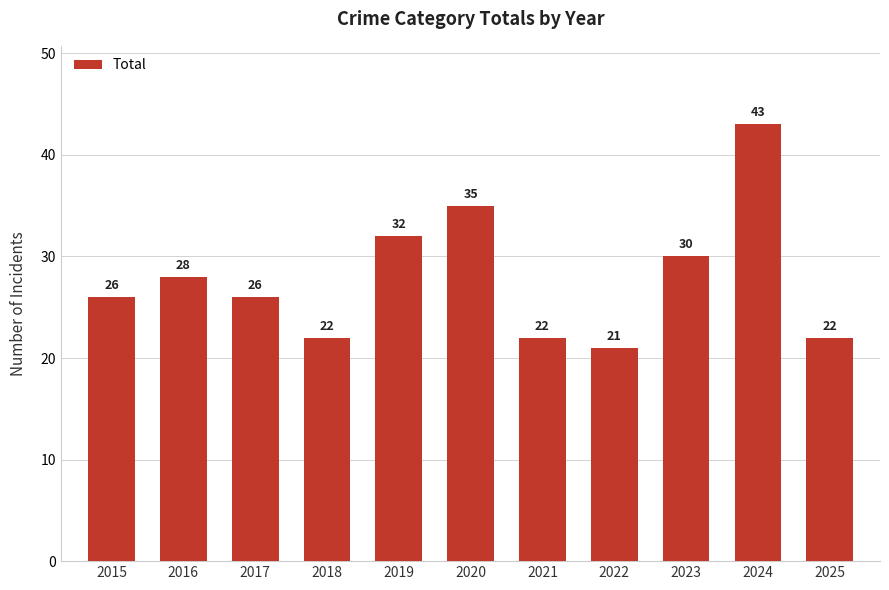

Where is the data nearest to the value 32?

2019